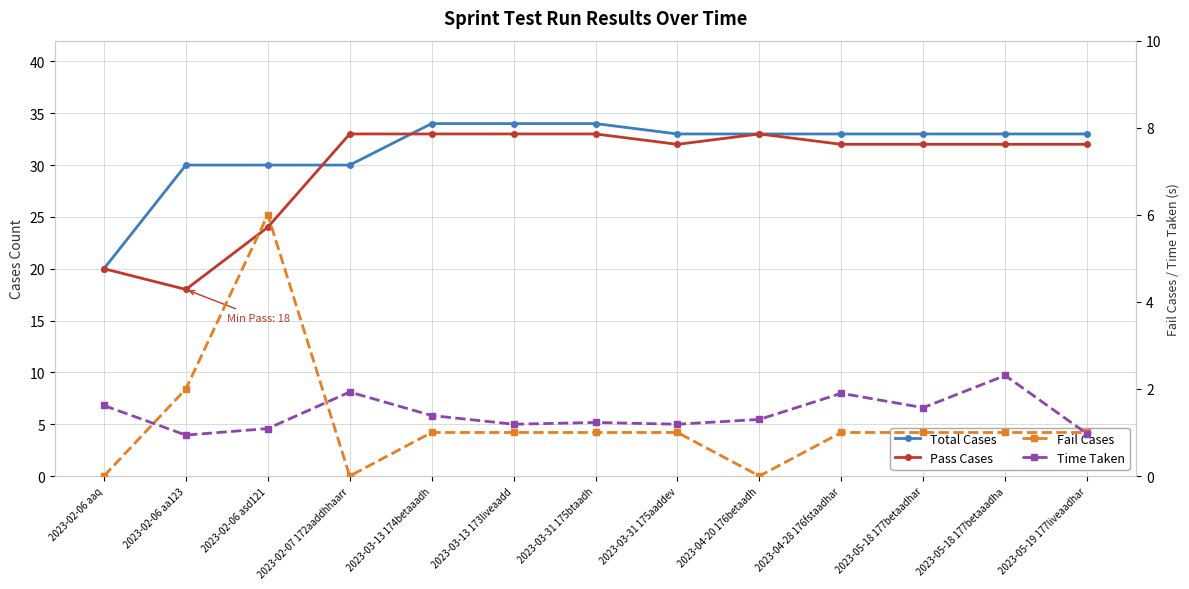

What position from the right is 2023-03-13 173liveaadd?

8